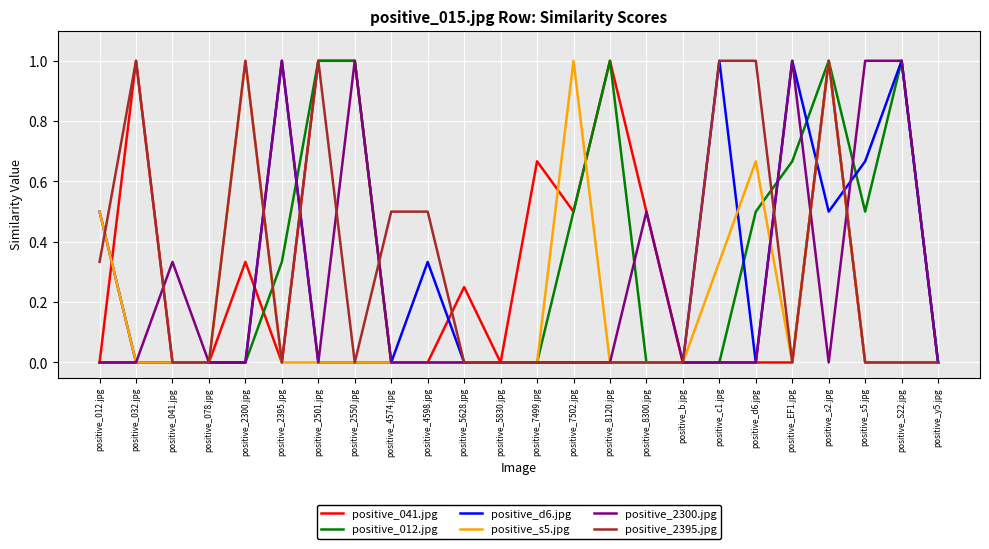

At which category is the sum across all series the highest?

positive_s2.jpg